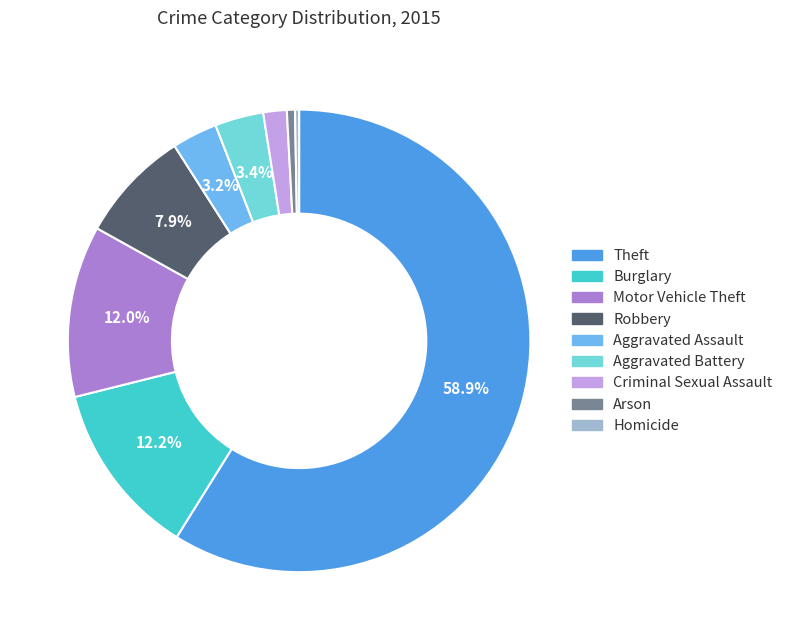

What percentage is the Aggravated Assault slice, to the nearest percent?

3%